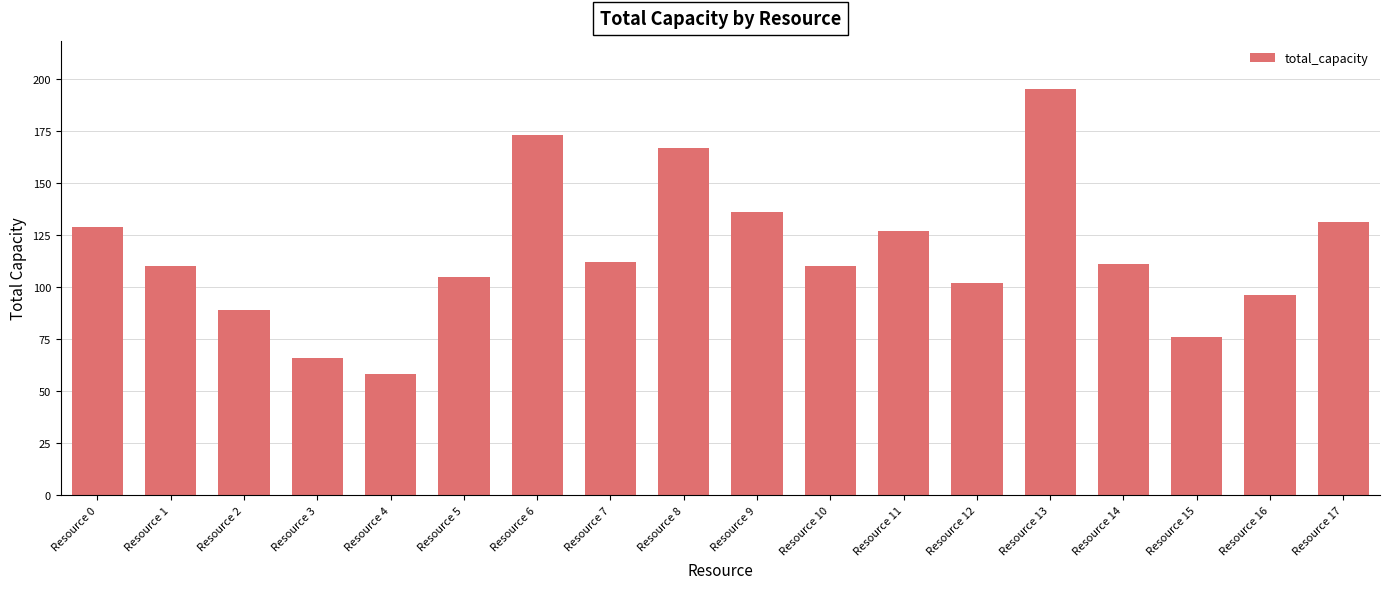

What is the average value?

116